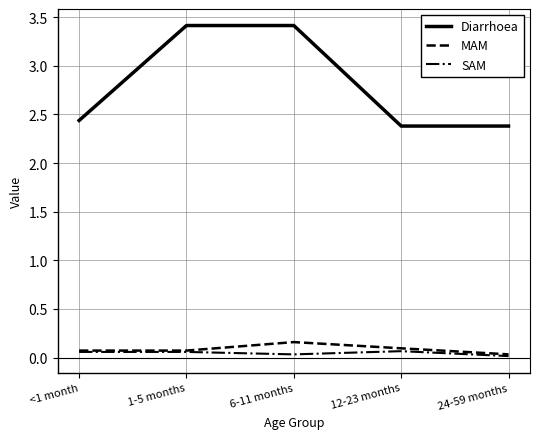

Which series has the largest total across all categories?

Diarrhoea